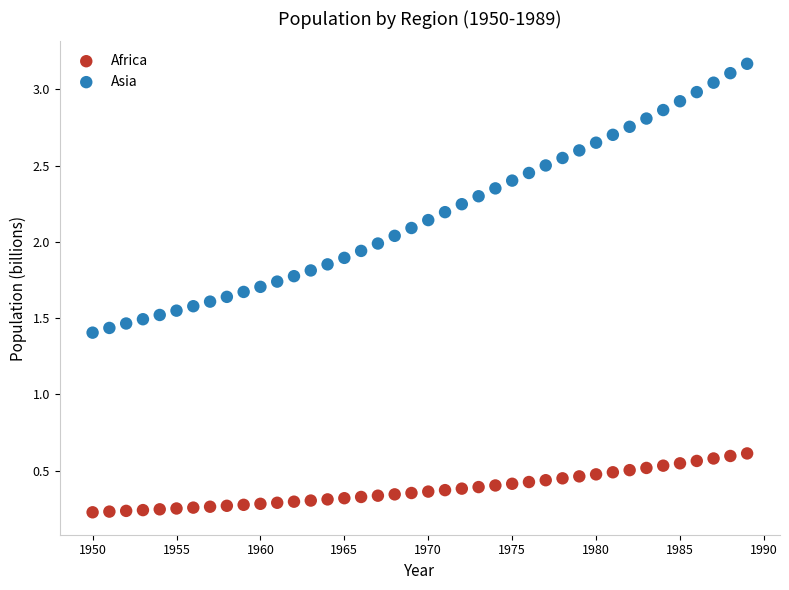

What is the X range (max minus min) for the scatter plot?

39.0